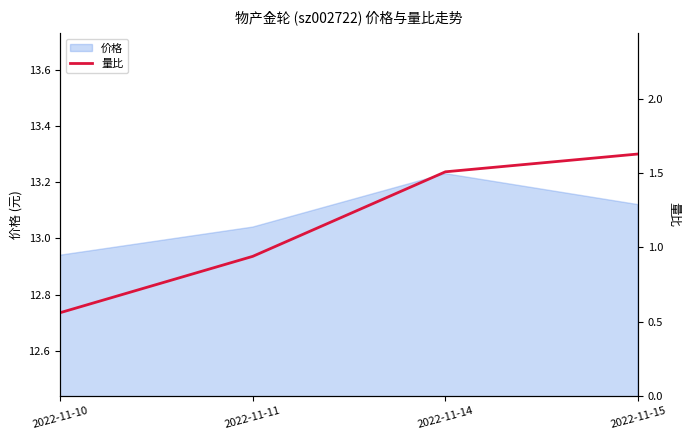

Reading right to left, list all the values displayed in this chart.

1.6	1.5	0.9	0.6